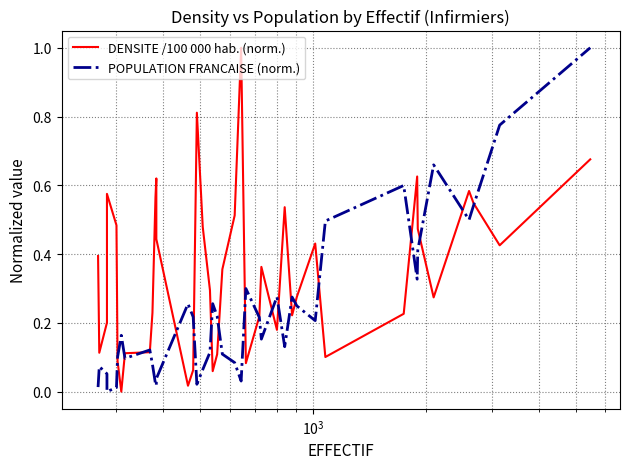

What is the value of the POPULATION FRANCAISE (norm.) point at the 30th from the left?

0.2